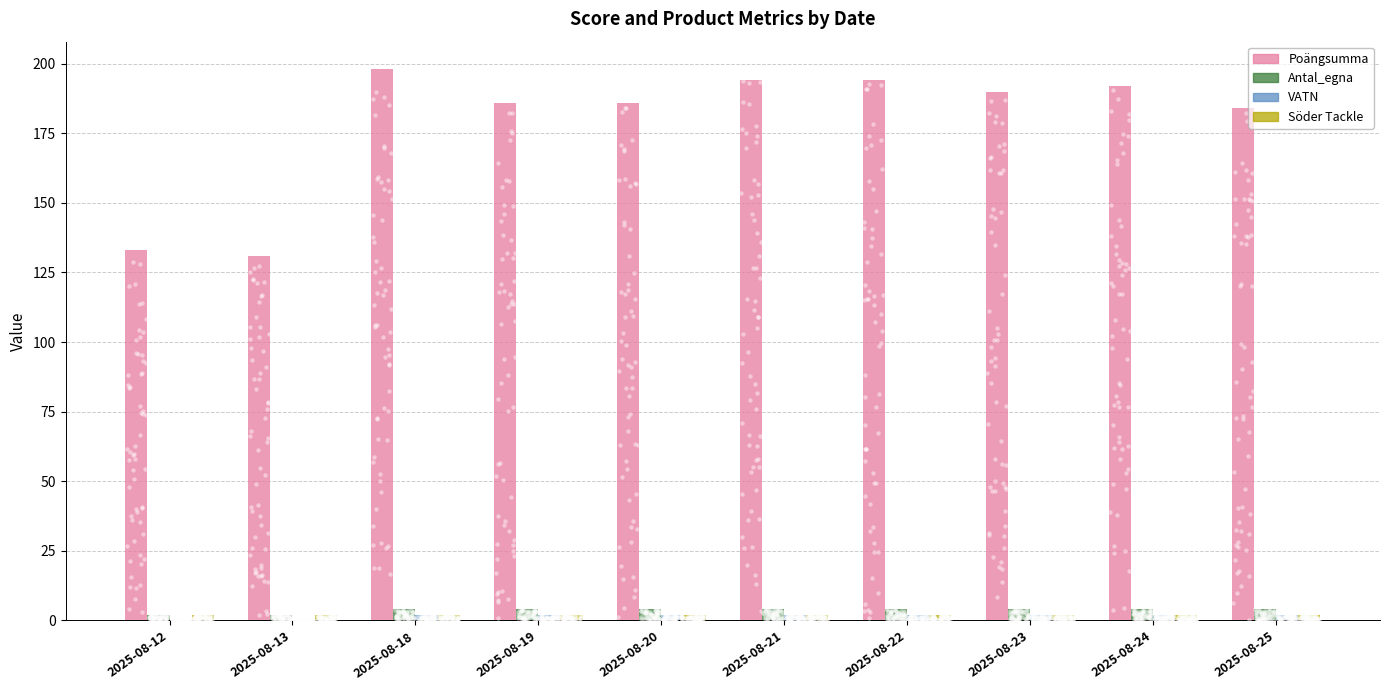

What are all the series names shown in the legend?

Poängsumma, Antal_egna, VATN, Söder Tackle